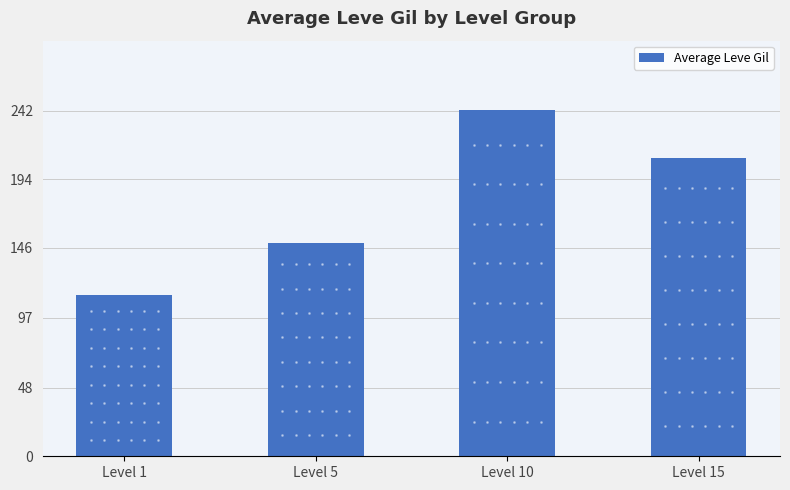

How many bars are there in total?

4